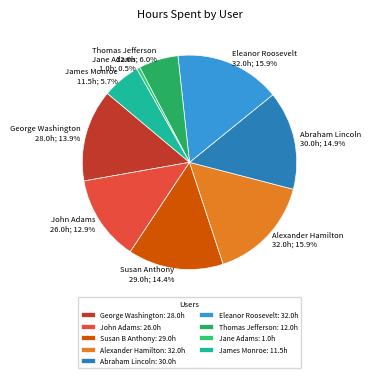

How many slices are in this pie chart?

9